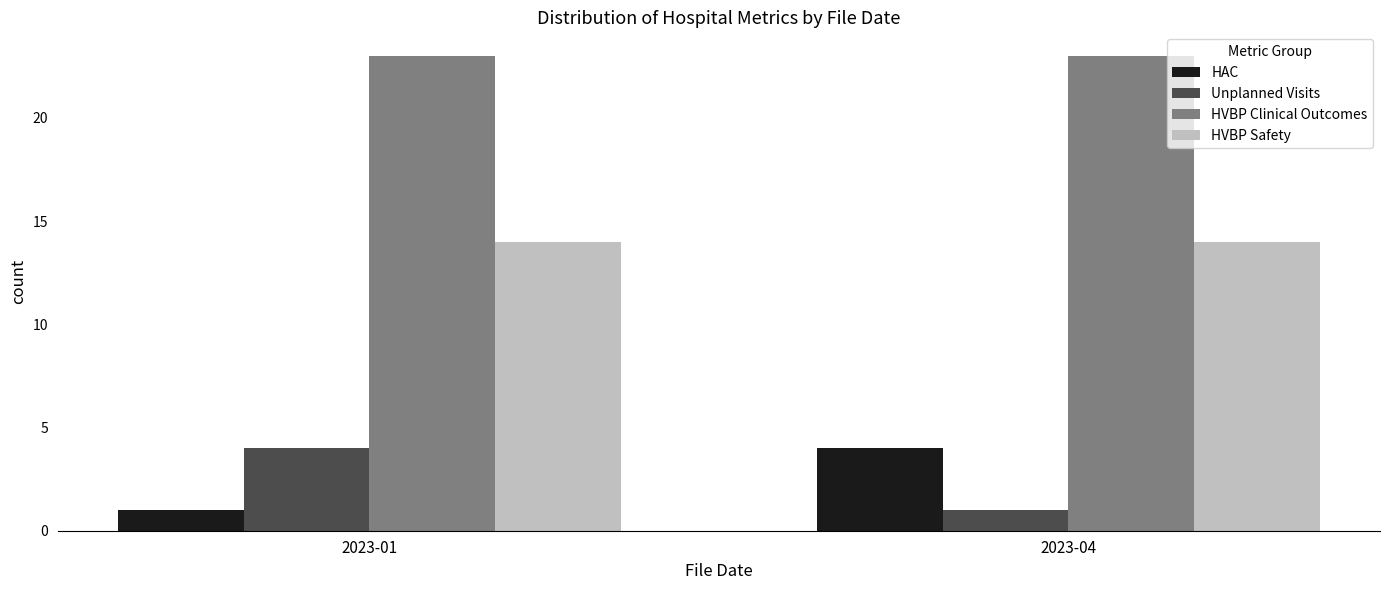

The value of HVBP Safety at 2023-01 is 4. True or false?

False